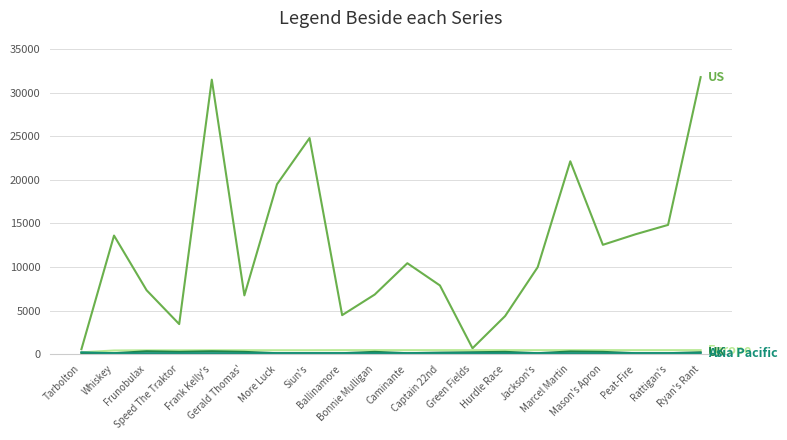

At which category does the chart reach its peak across all series?

Ryan's Rant